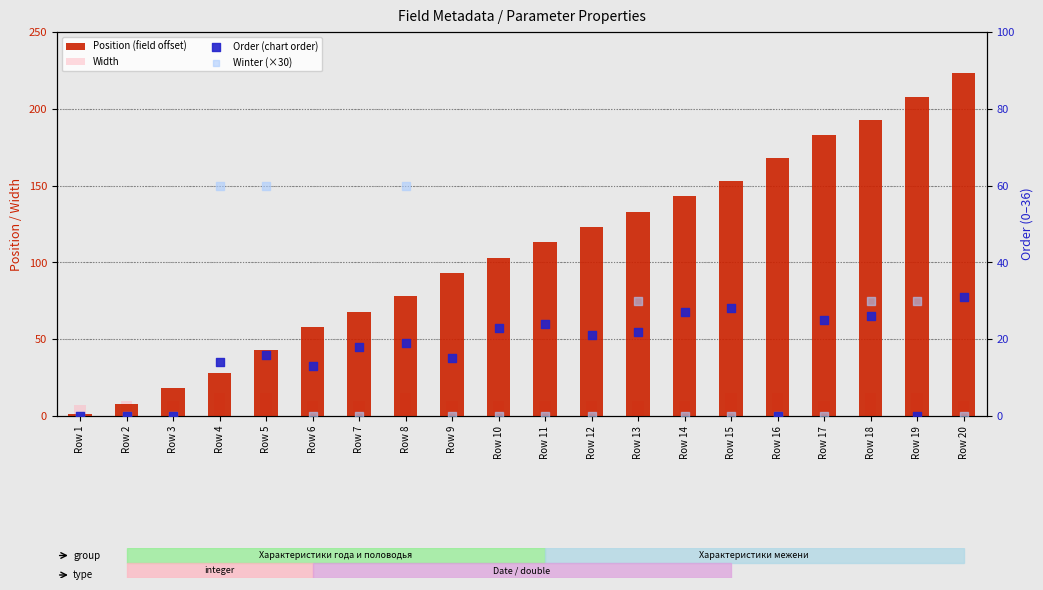

What is the total value across all series at Row 4?

117